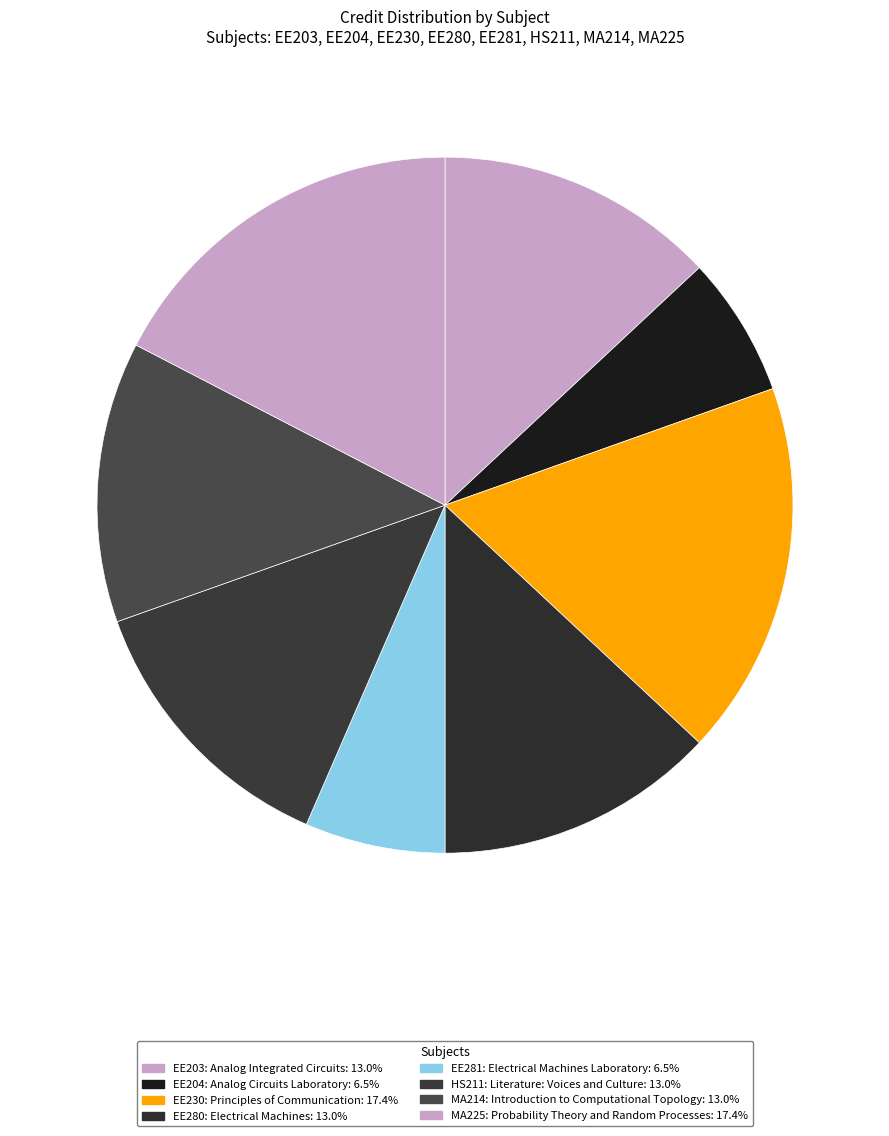

How many segments does this pie chart have?

8